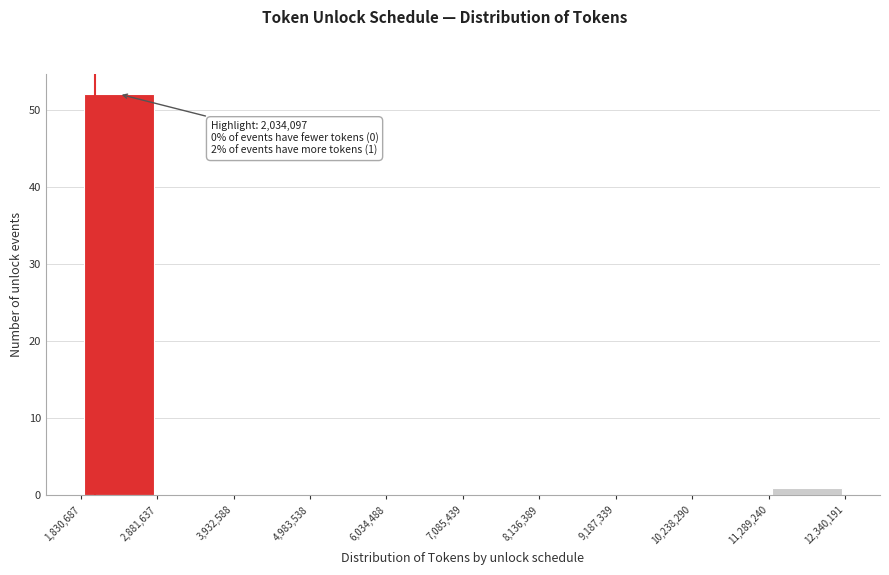

Over which range of the x-axis is the bar tallest?

1,830,687 to 2,881,637